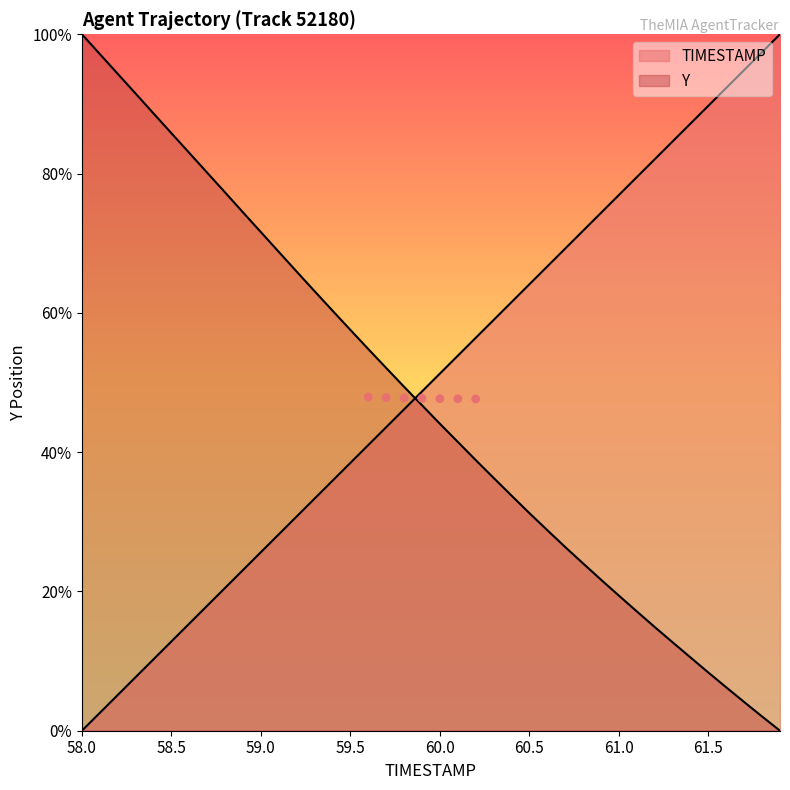

Which series reaches the maximum Y coordinate?

TIMESTAMP